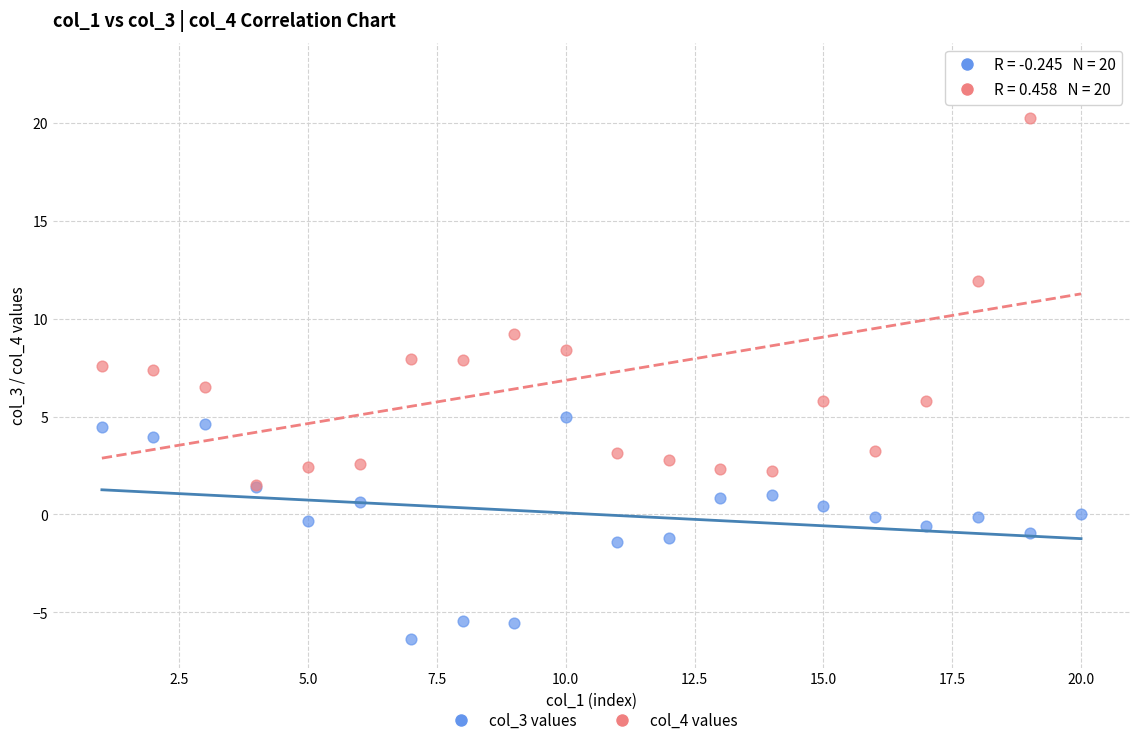

What are all the series names shown in the legend?

col_3 values, col_4 values